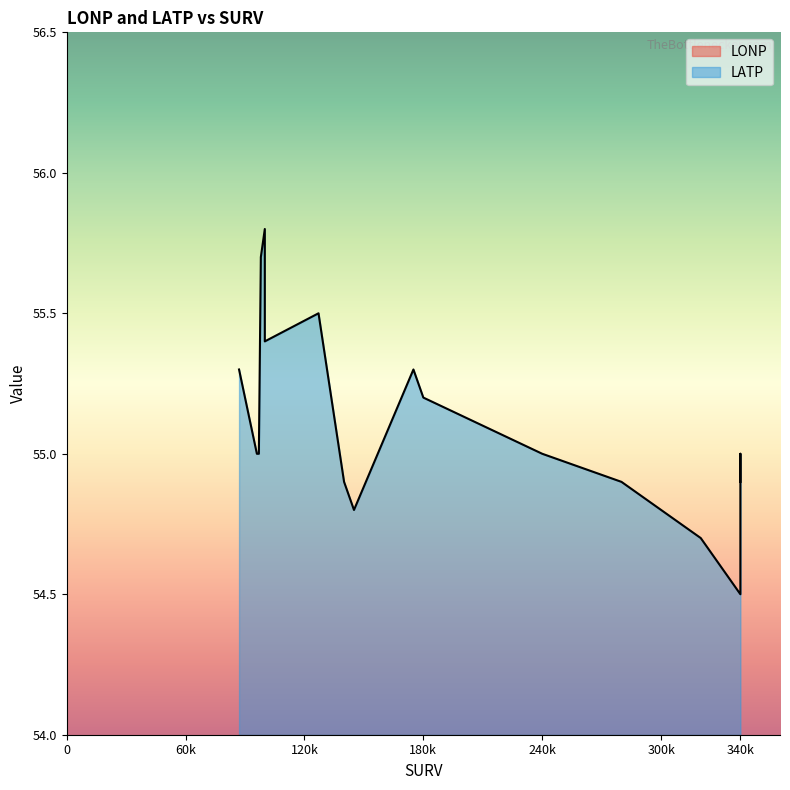

What are all the series names shown in the legend?

LONP, LATP